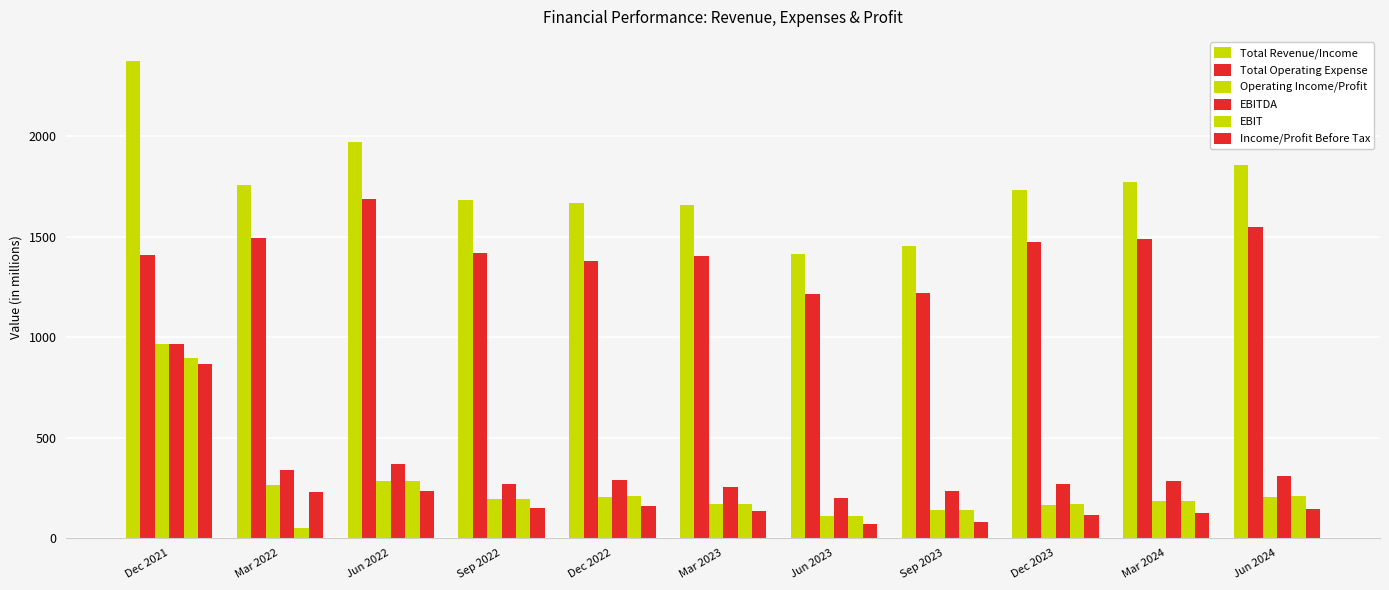

Between Dec 2021 and Mar 2023, which series saw the biggest shift?

Operating Income/Profit